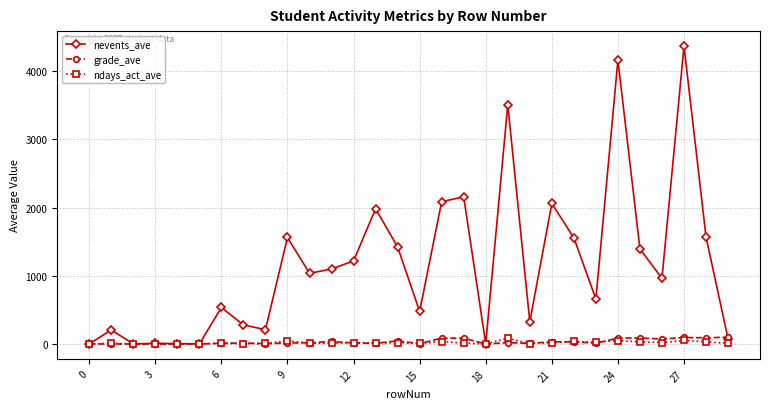

How many data points does each series have?

30